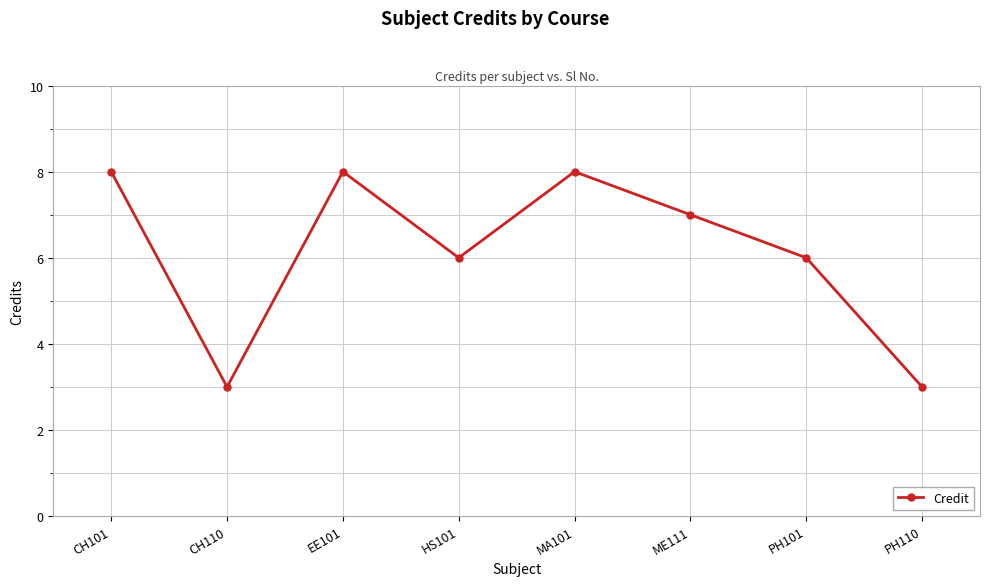

What is the minimum value shown in the chart?

3